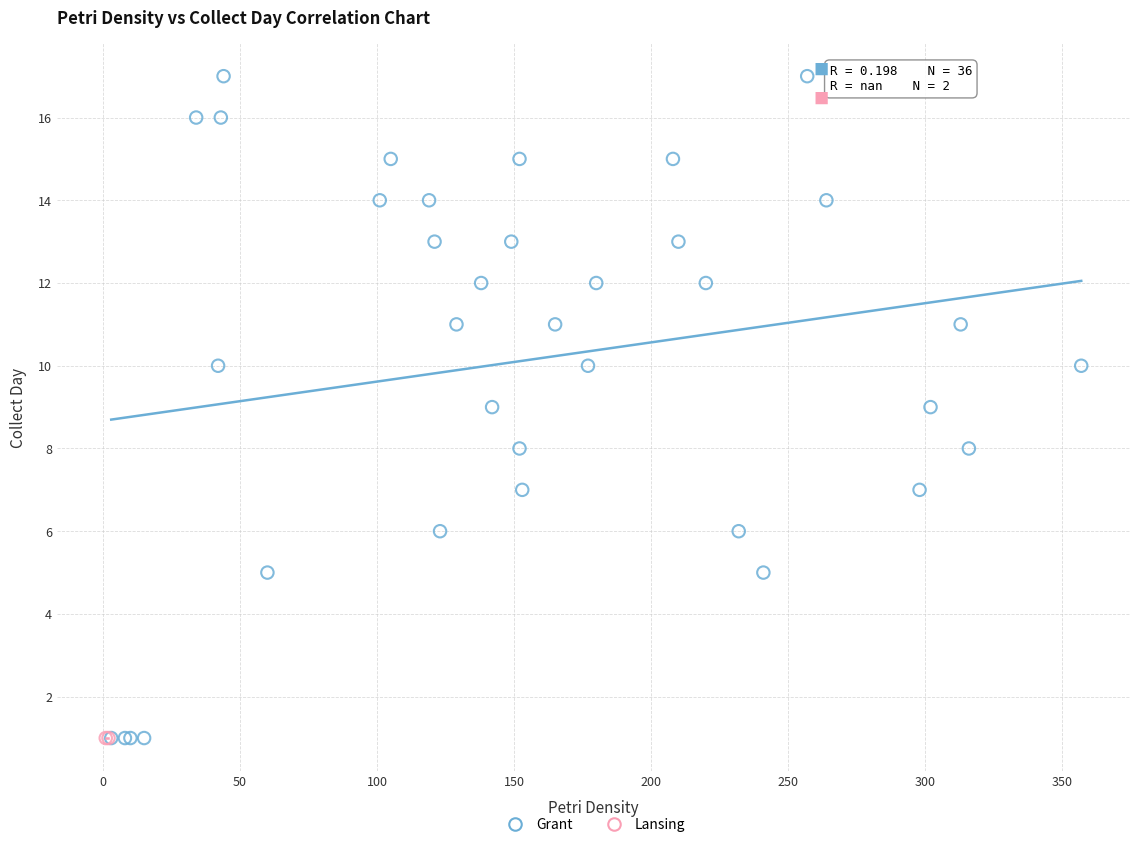

What are all the series names shown in the legend?

Grant, Lansing